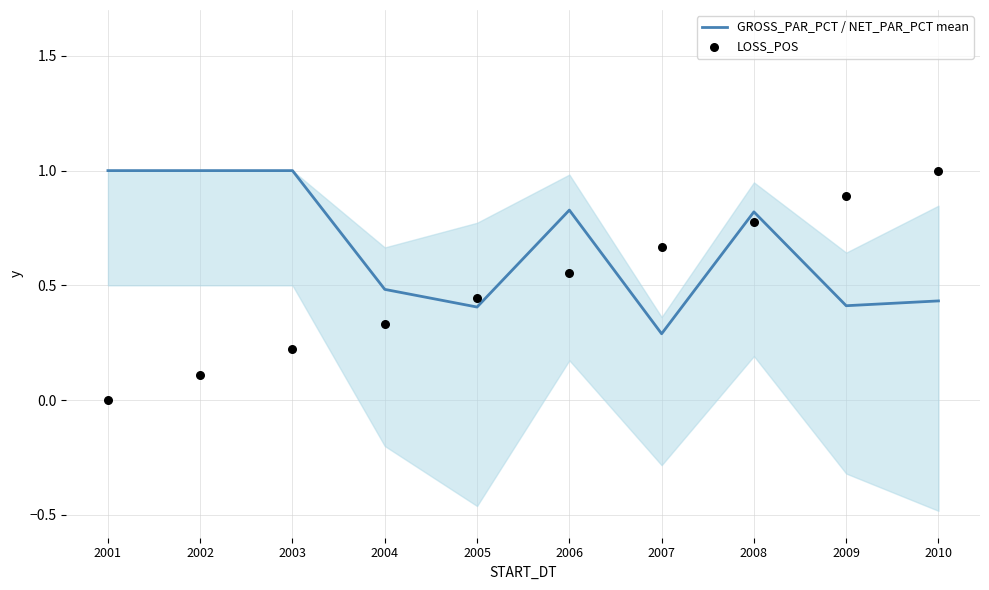

What are all the series names shown in the legend?

GROSS_PAR_PCT / NET_PAR_PCT mean, LOSS_POS